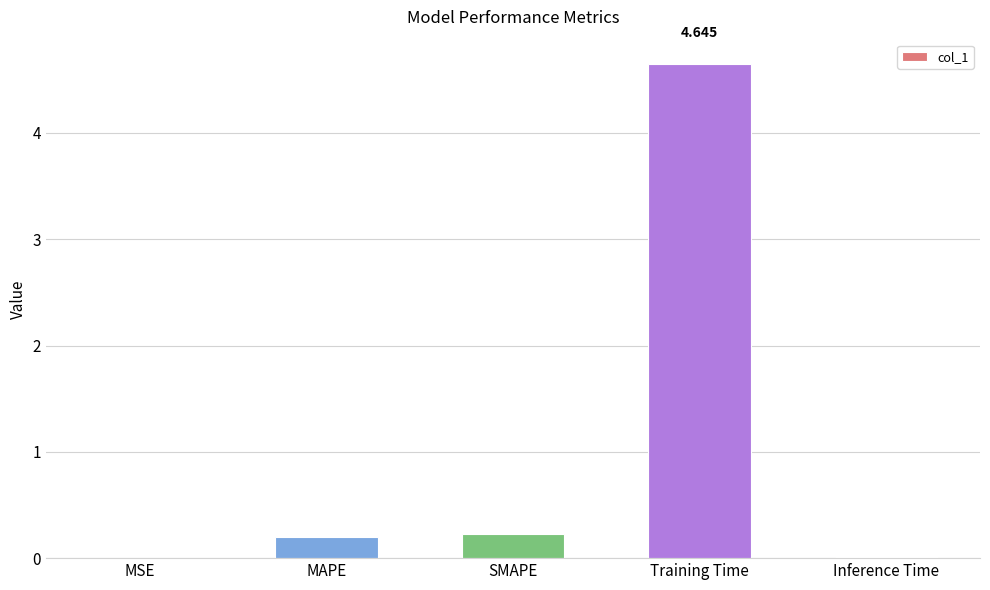

Which has a higher value, SMAPE or Training Time?

Training Time